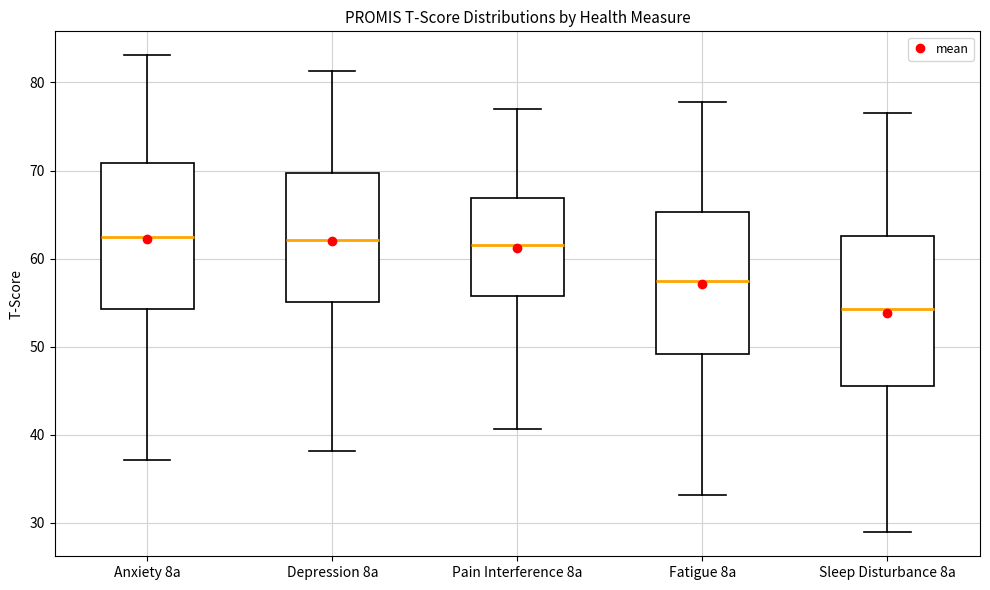

Reading left to right, transcribe this box plot: for each box, give where its median line is, the range the box spans, and where its two whiskers end, as read against the y-axis. The values are not printed on the chart, so give them approximately, as read against the axis.

Anxiety 8a: median 63, box 54 to 71, whiskers 37 to 83
Depression 8a: median 62, box 55 to 70, whiskers 38 to 81
Pain Interference 8a: median 62, box 56 to 67, whiskers 41 to 77
Fatigue 8a: median 58, box 49 to 65, whiskers 33 to 78
Sleep Disturbance 8a: median 54, box 46 to 63, whiskers 29 to 77